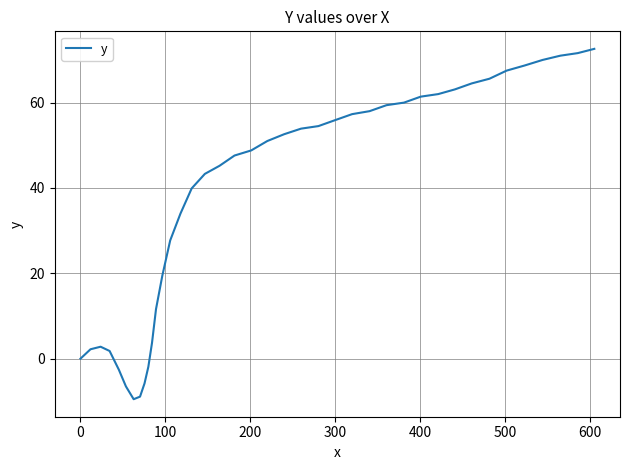

What is the difference between the maximum and minimum values?

82.1